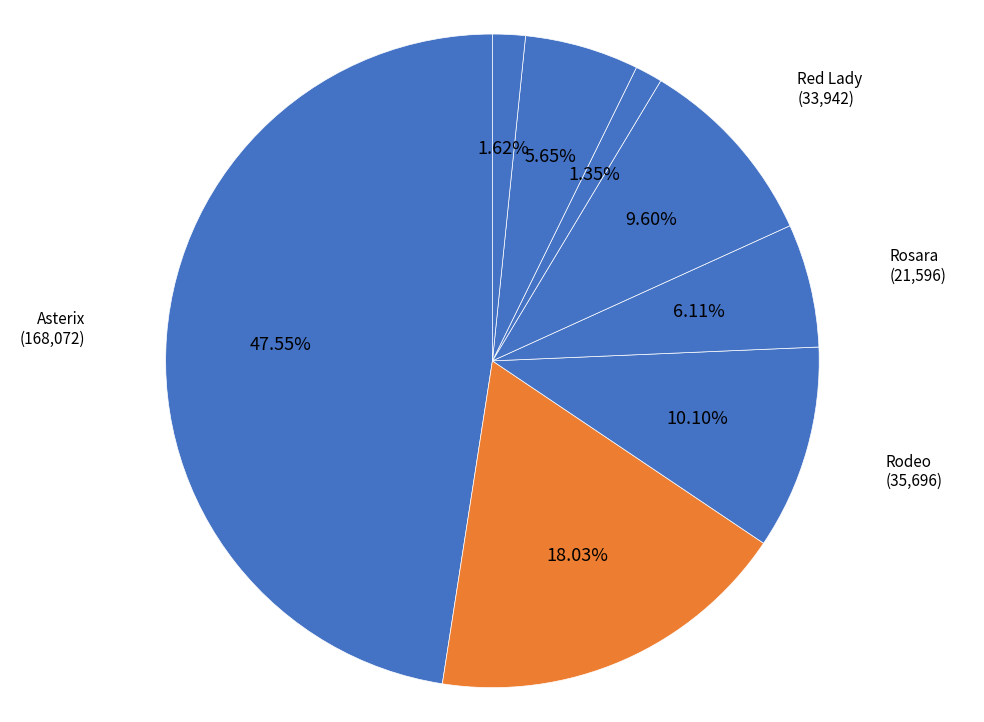

What is the total percentage of Pukará and Rodeo?

15.7%